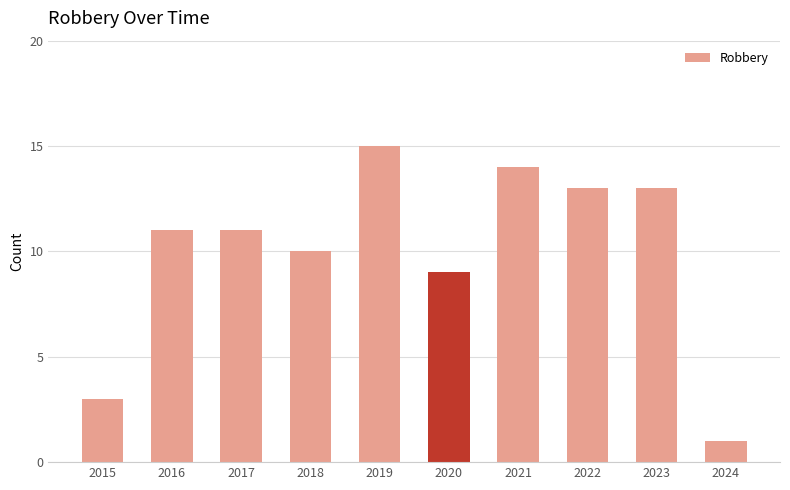

What is the change in value from 2017 to 2022?

+2